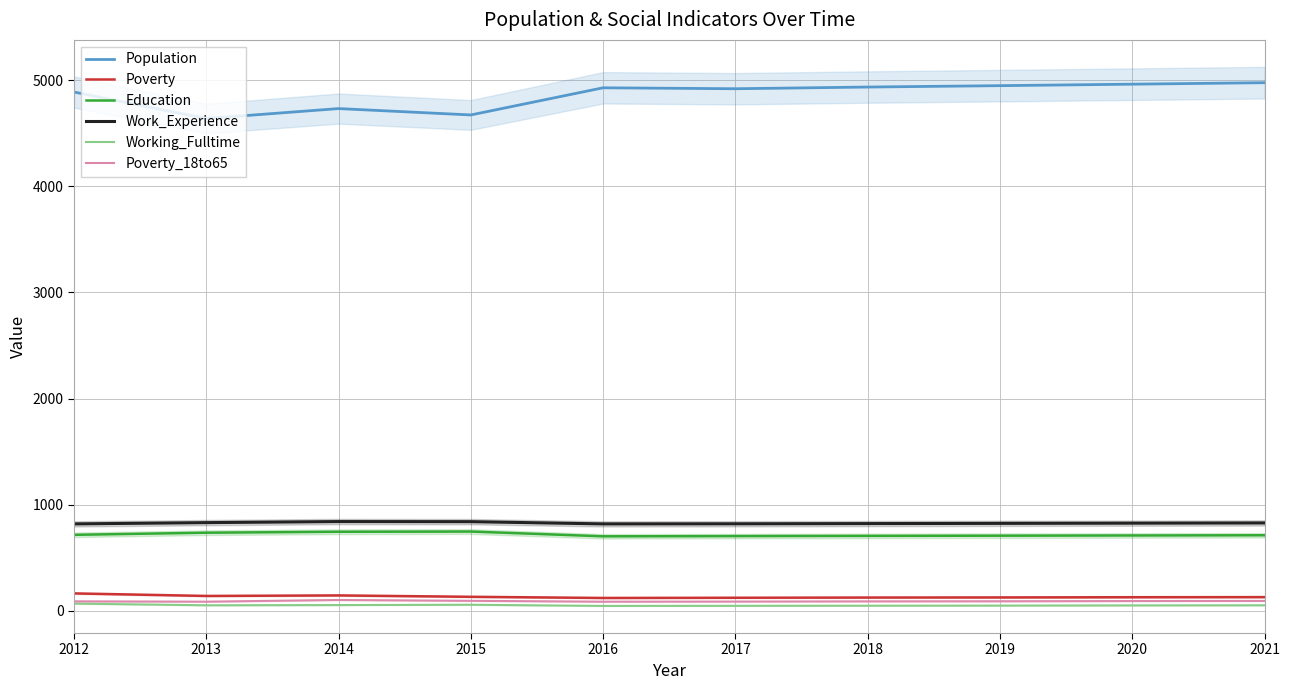

What is the sum of the Education values at 2013 and 2014?

1481